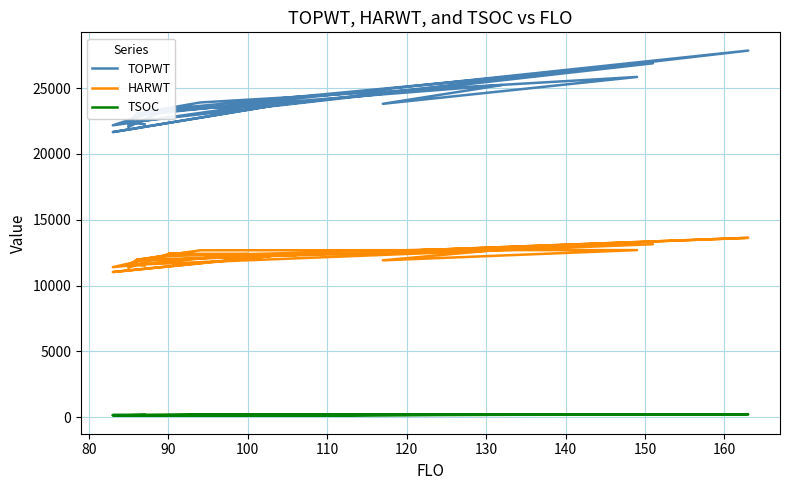

How many lines are shown in the chart?

3